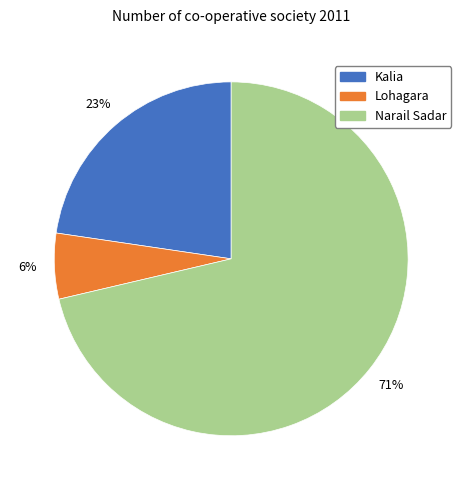

What is the majority slice?

Narail Sadar